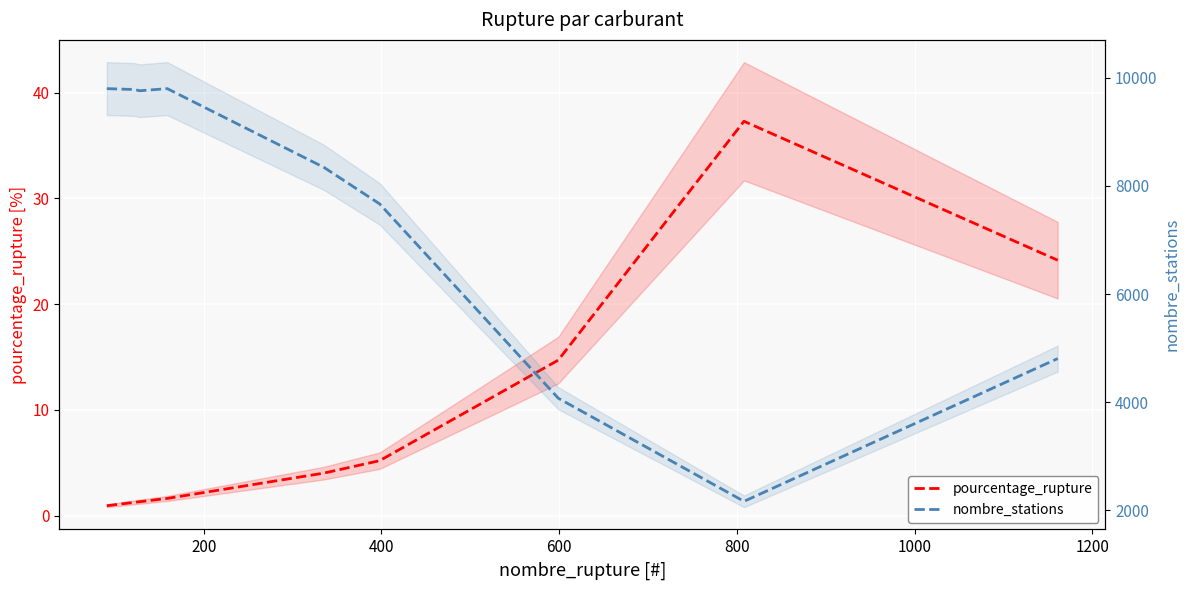

Rank the series by their average value, from highest to lowest.

nombre_stations, pourcentage_rupture